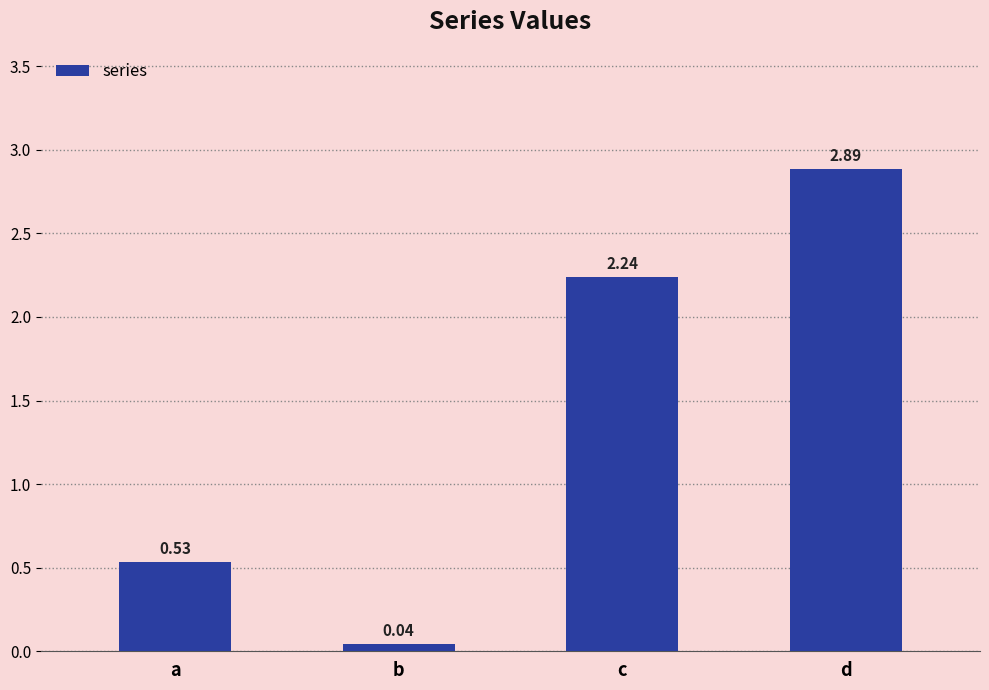

Rank the categories by value from lowest to highest.

b, a, c, d